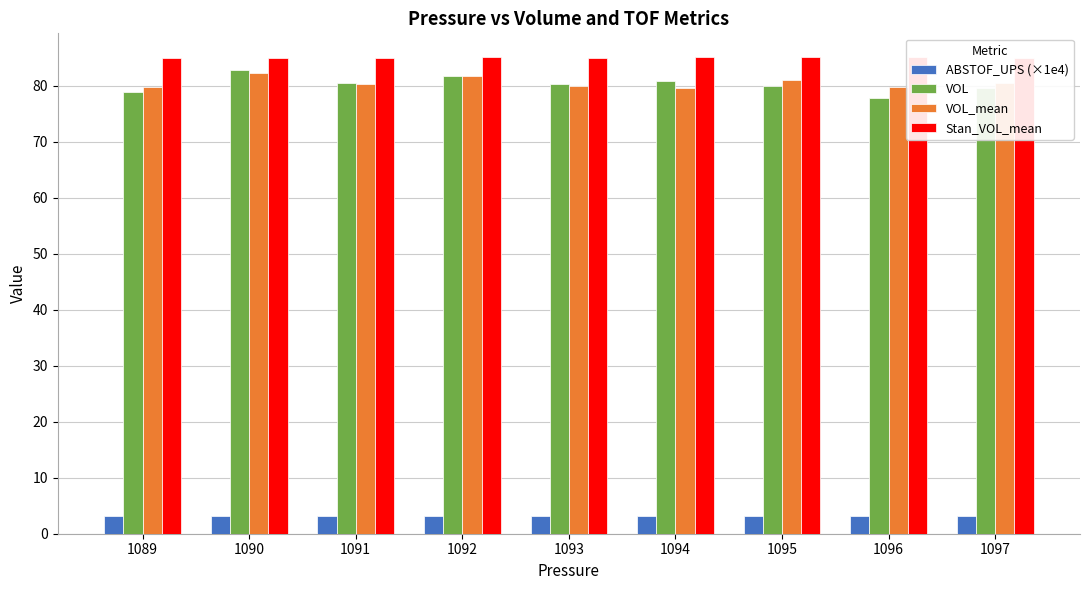

Reading right to left, transcribe all the data shown in this chart.

ABSTOF_UPS (×1e4): 3.1	3.1	3.1	3.1	3.1	3.1	3.1	3.1	3.1
VOL: 79.7	77.9	79.9	80.9	80.3	81.7	80.5	82.8	78.8
VOL_mean: 80.4	79.8	80.9	79.6	79.9	81.7	80.2	82.2	79.7
Stan_VOL_mean: 85.0	85.1	85.1	85.1	85.0	85.0	85.0	85.0	85.0